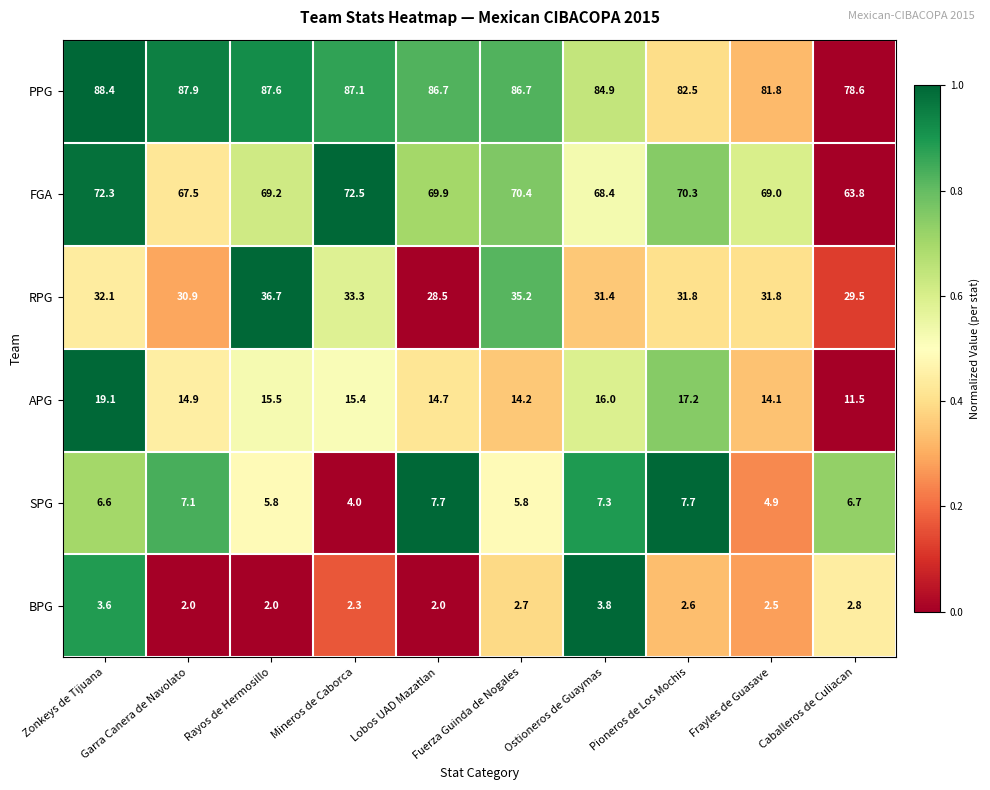

List the series in order of their peak value, highest first.

PPG, FGA, RPG, APG, SPG, BPG